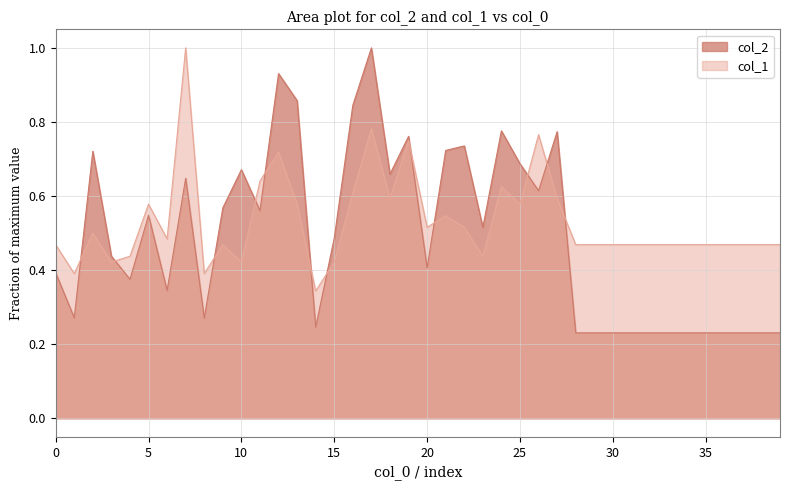

Between 5 and 20, which is larger?

5